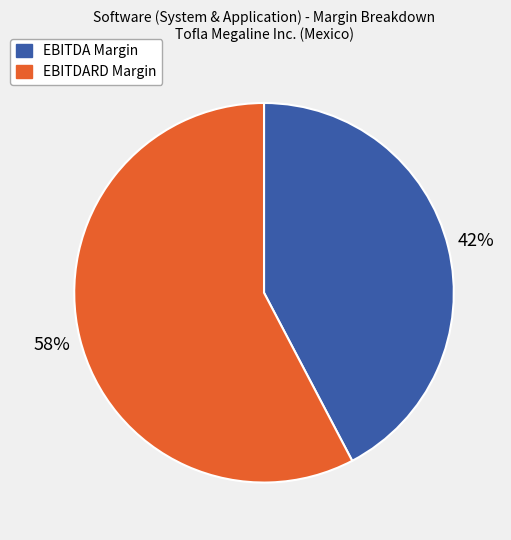

The EBITDA Margin slice represents 34% of the pie. True or false?

False